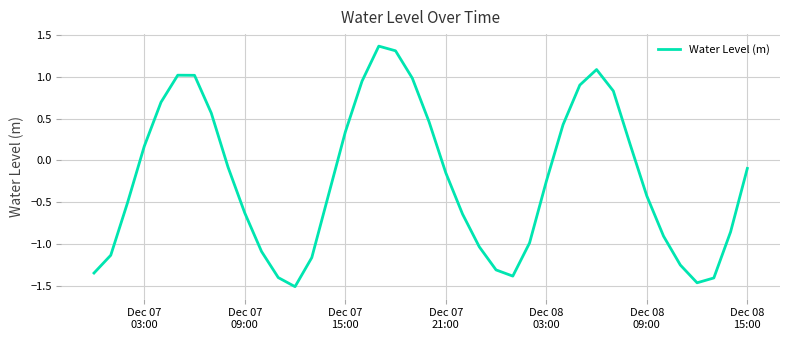

Does the chart have visible grid lines?

Yes